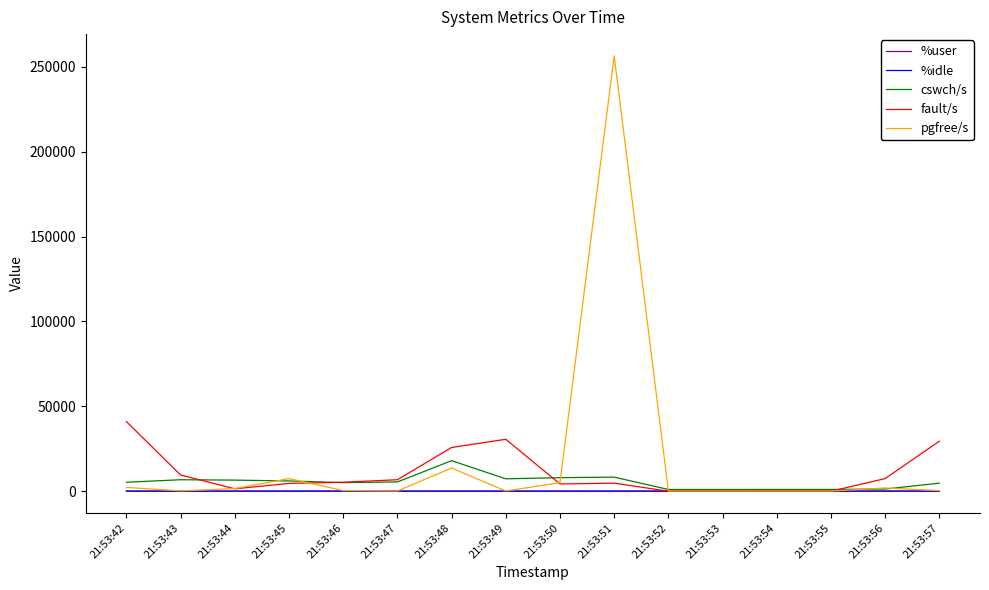

Is this an area chart (filled region under the line)?

No